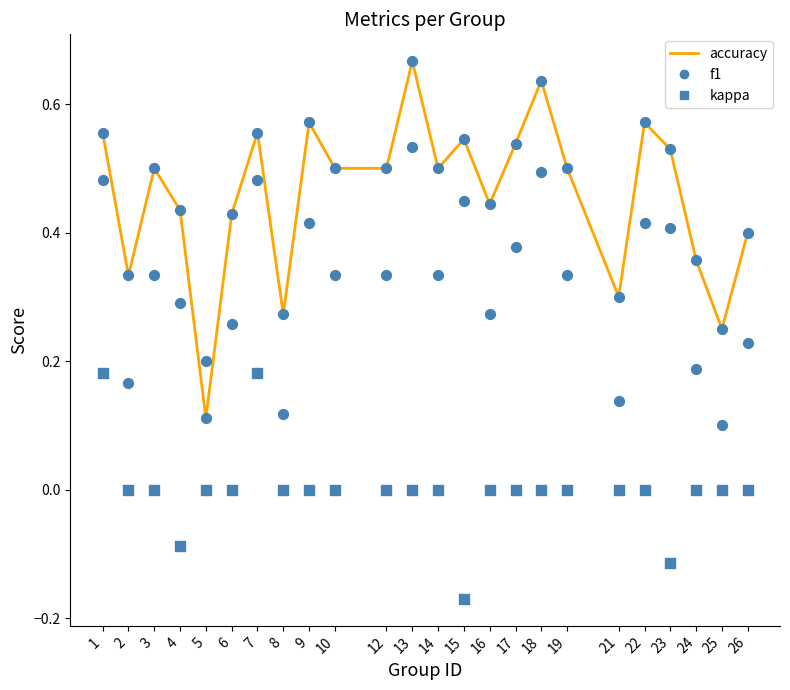

What is the total value across all series at 26?

0.6